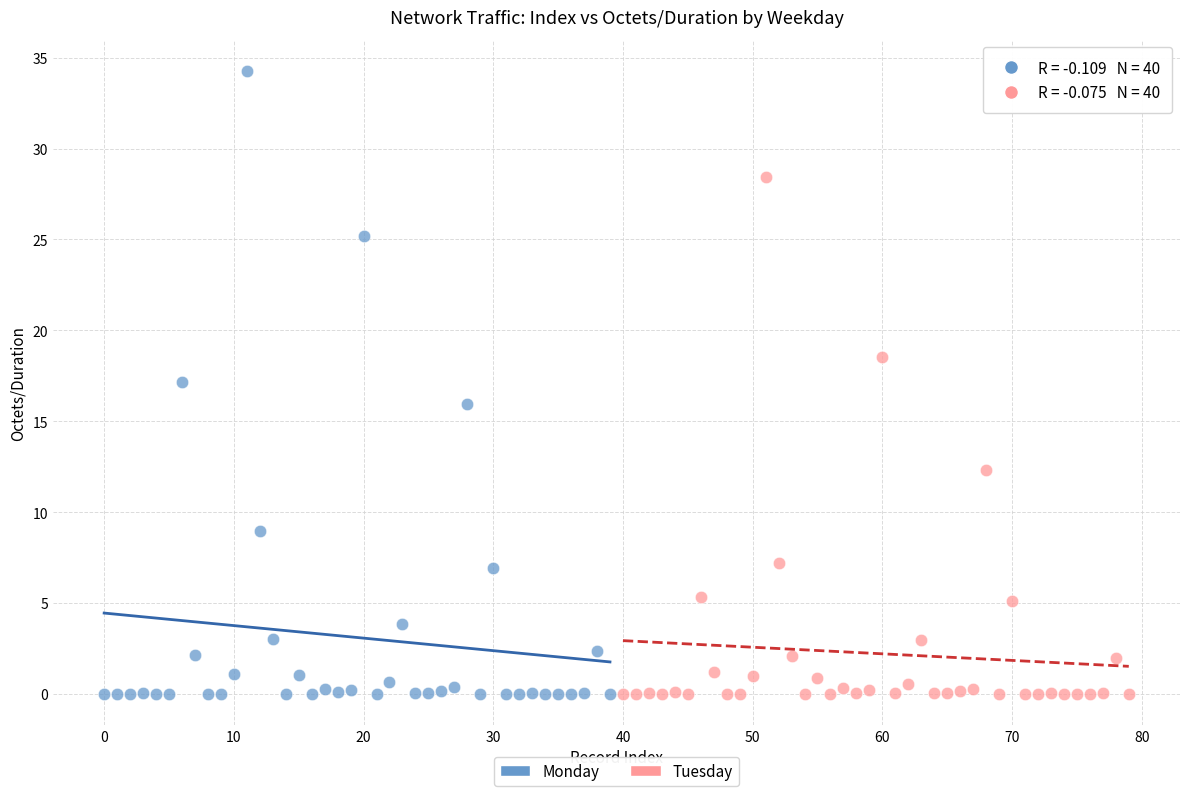

Which series has the largest Y range (max minus min)?

Monday